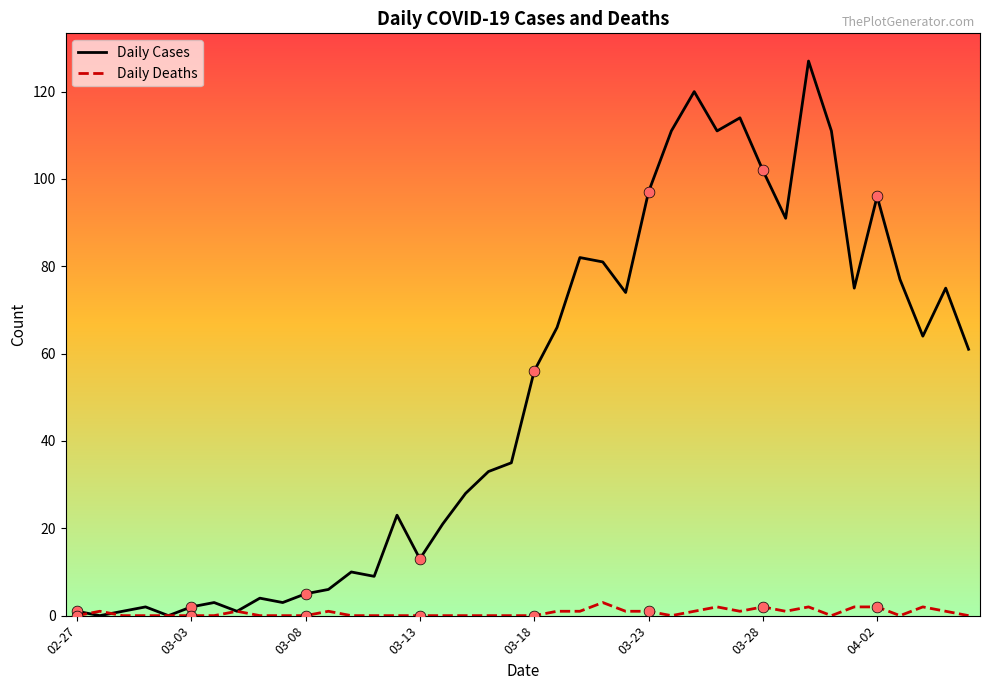

Which series has the largest total across all categories?

Daily Cases